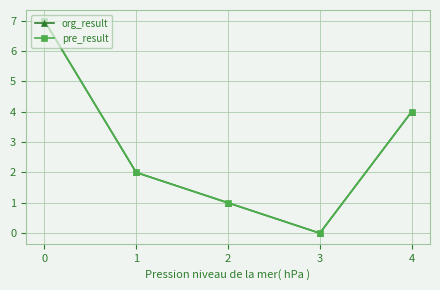

Where is pre_result nearest to the value 3?

1